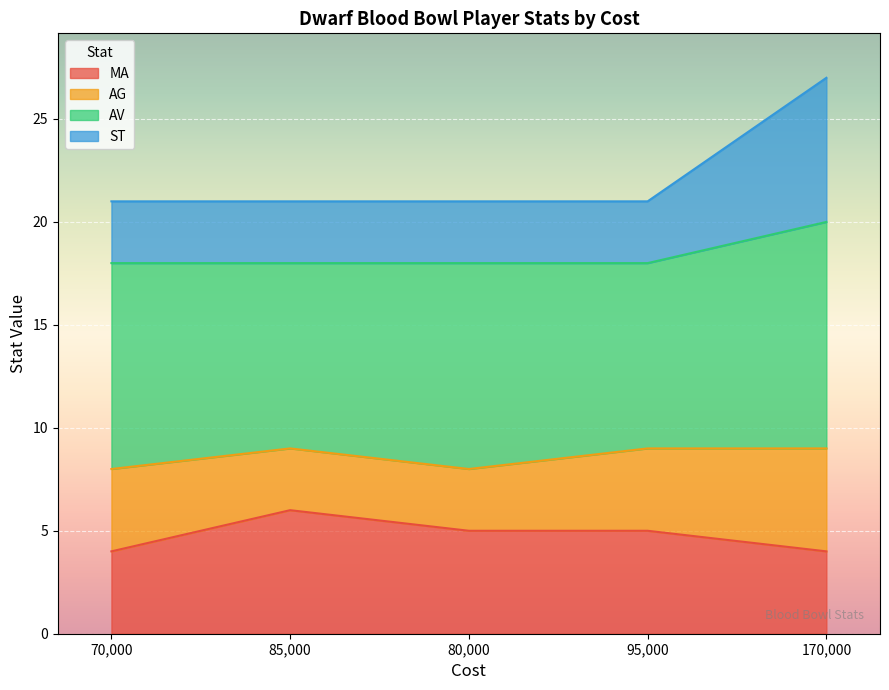

What are all the series names shown in the legend?

MA, AG, AV, ST